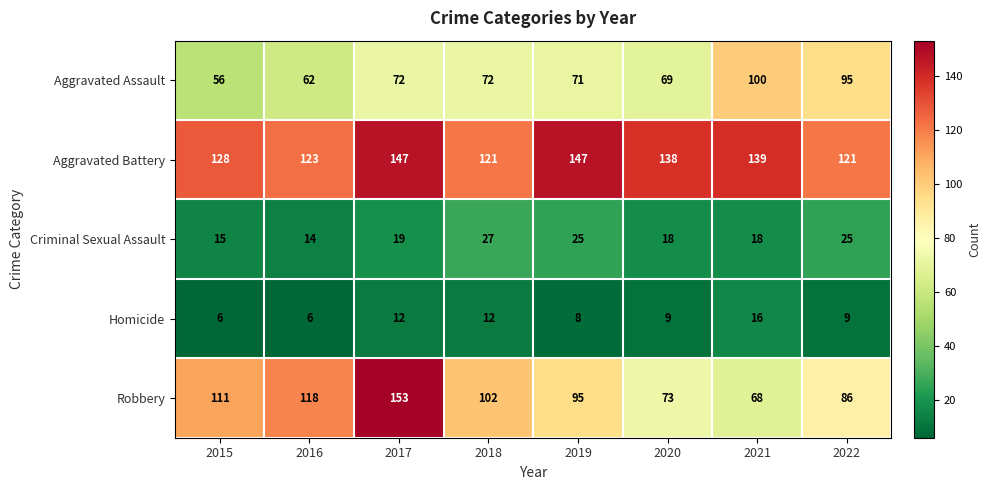

What is the smallest value displayed?

6